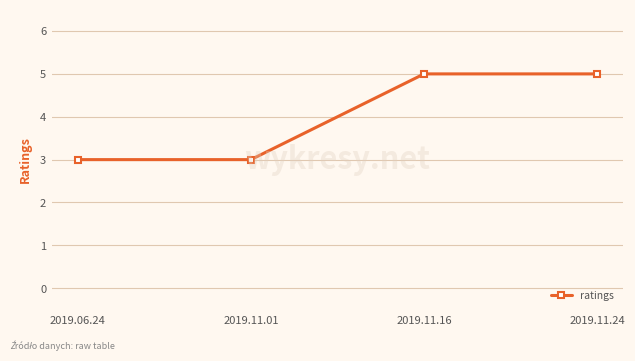

What is the greatest value displayed?

5